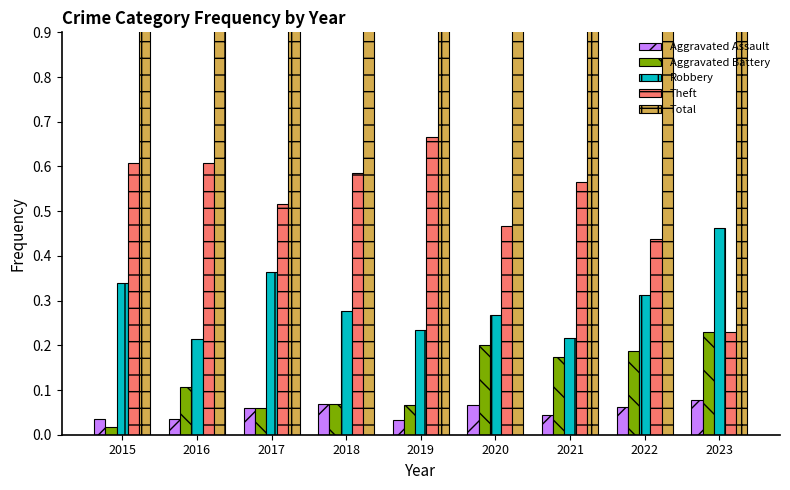

What is the sum of all Total values?

9.0